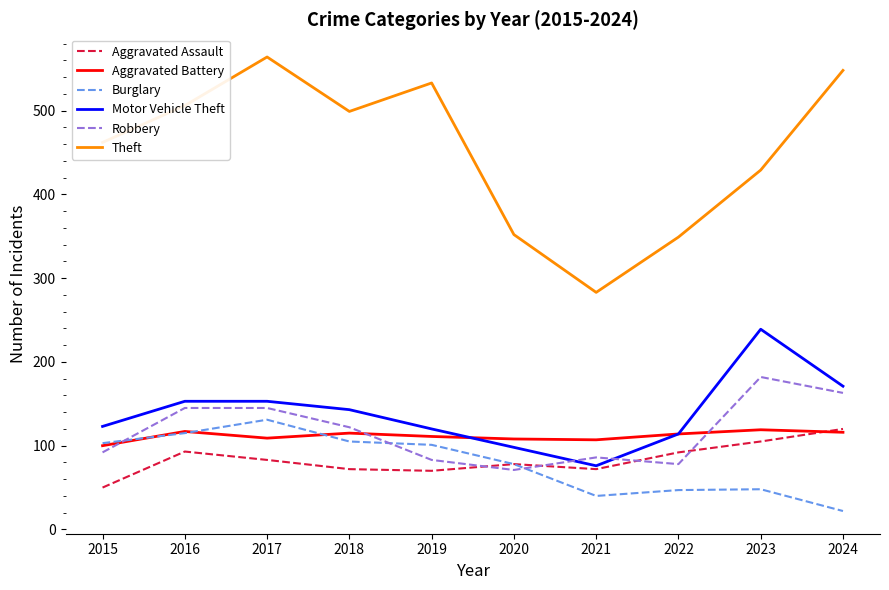

True or false: Motor Vehicle Theft and Theft cross at least once.

False